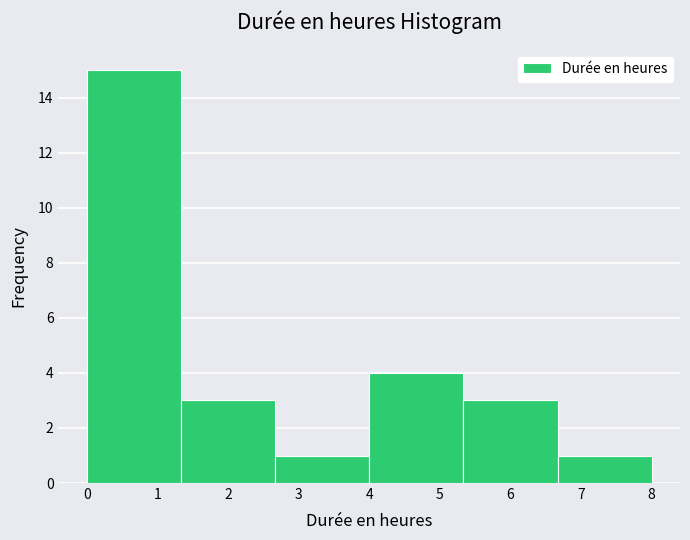

Over which range of the x-axis is the bar tallest?

0.0 to 1.3